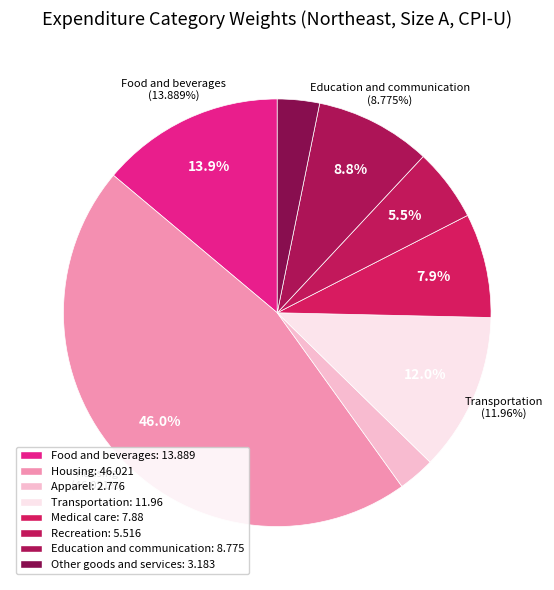

What is the ratio of the value at Education and communication to the value at Medical care?

1.1